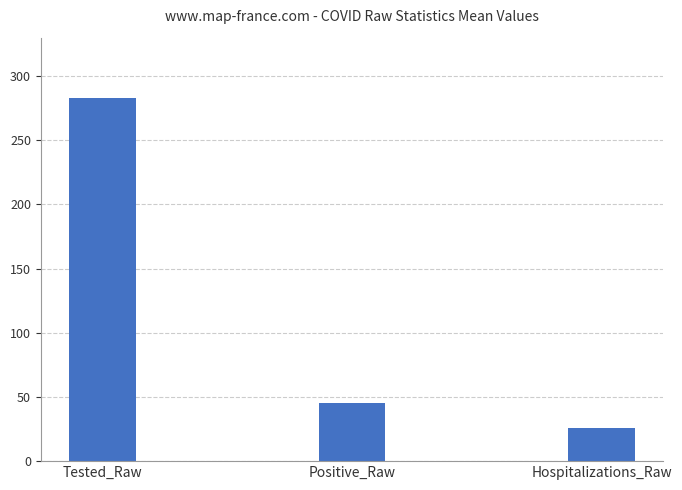

List the labels in order of value, largest first.

Tested_Raw, Positive_Raw, Hospitalizations_Raw